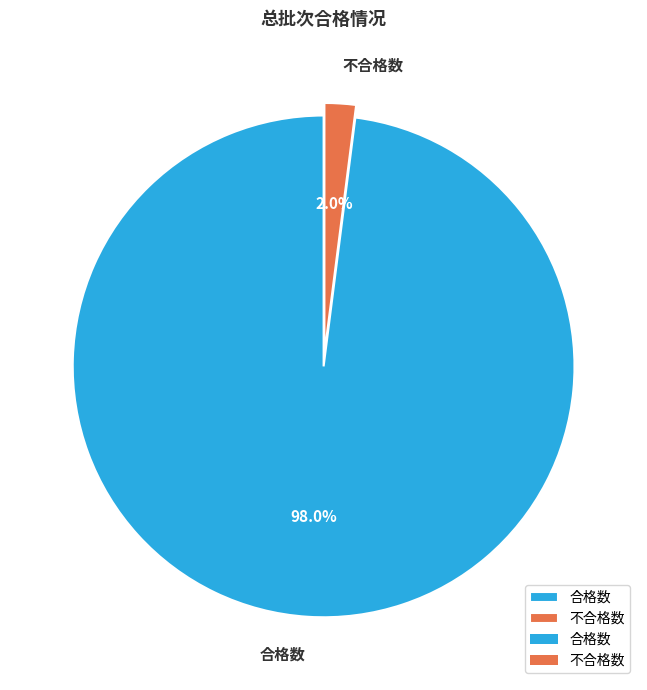

Rank the categories by value from highest to lowest.

合格数, 不合格数